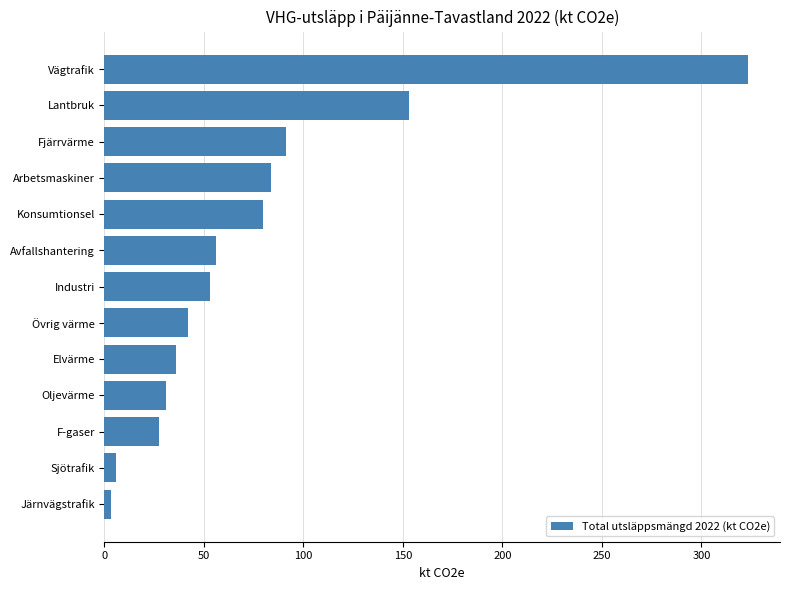

Which has a higher value, Vägtrafik or Lantbruk?

Vägtrafik